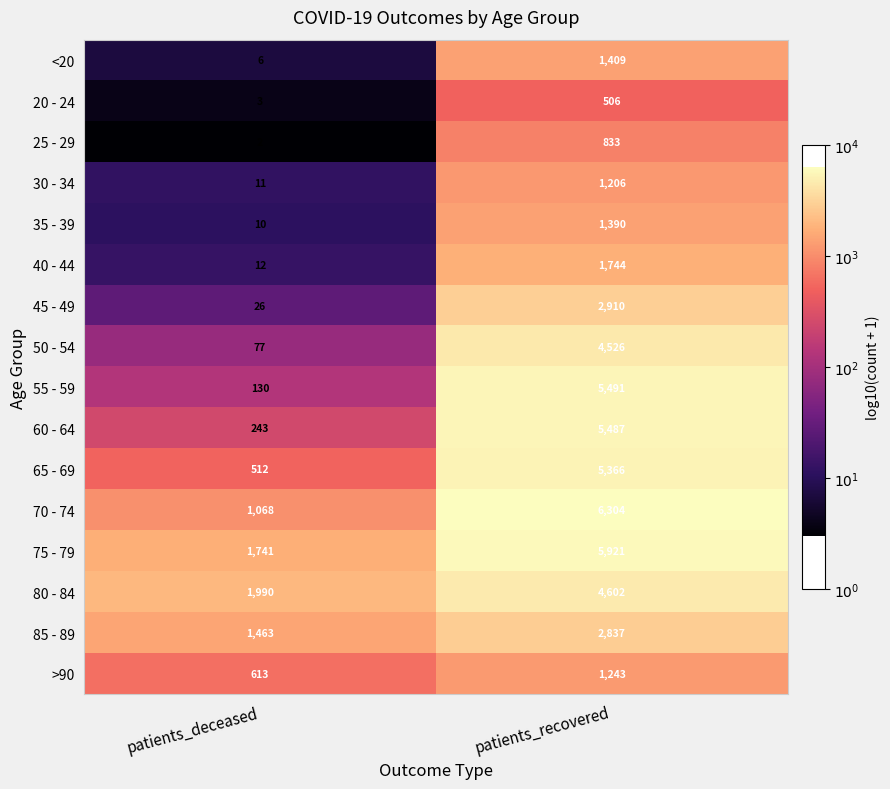

Which label corresponds to the largest value in the chart?

patients_recovered